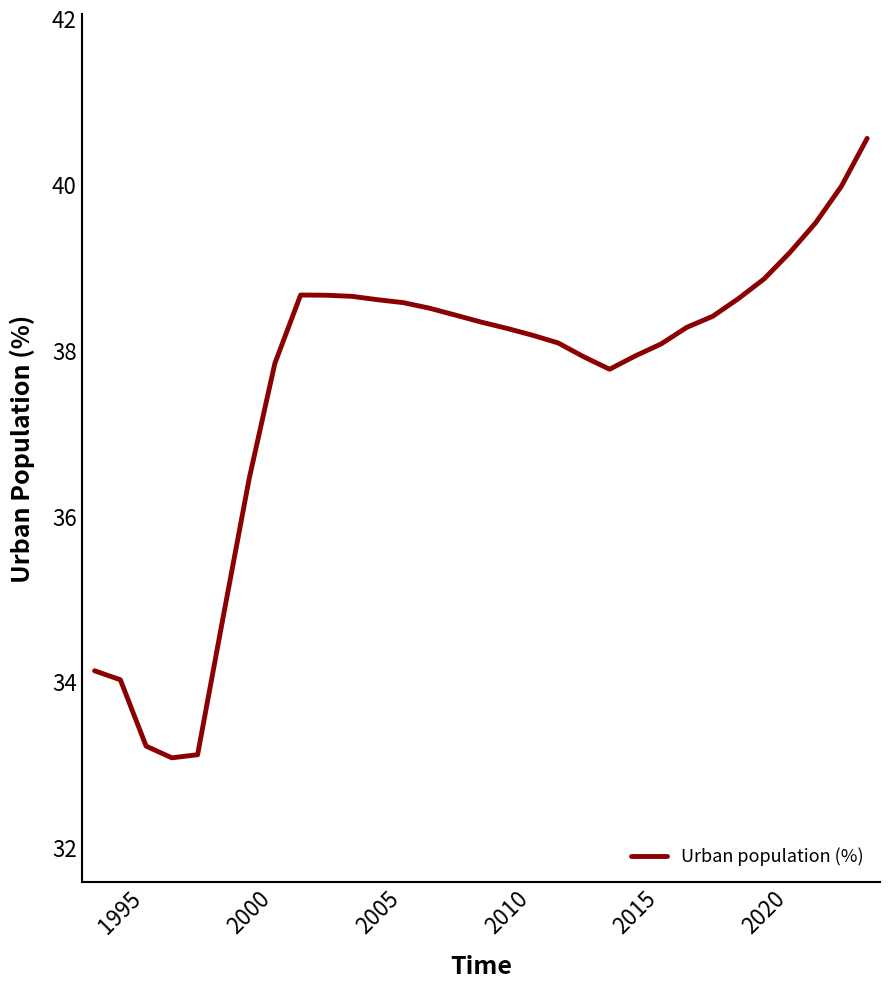

What is the difference between the maximum and minimum values?

7.5